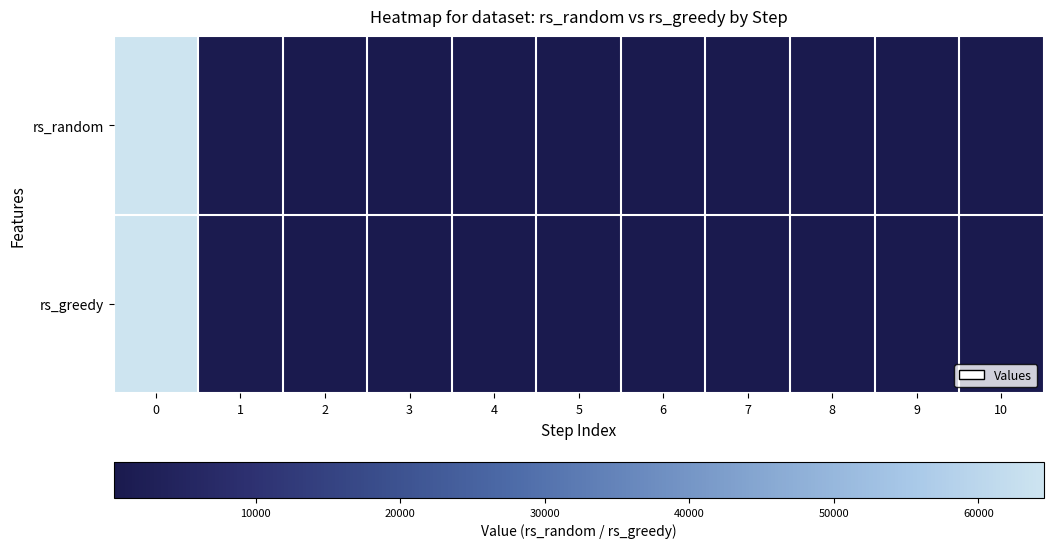

At how many categories does at least one series exceed 10466?

1